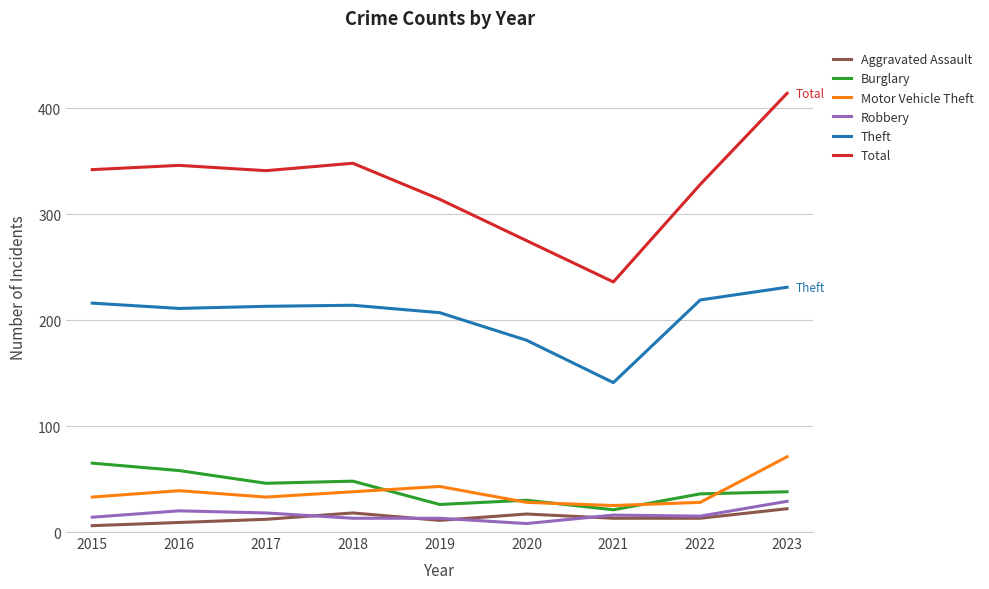

Which series has the largest range (max minus min)?

Total